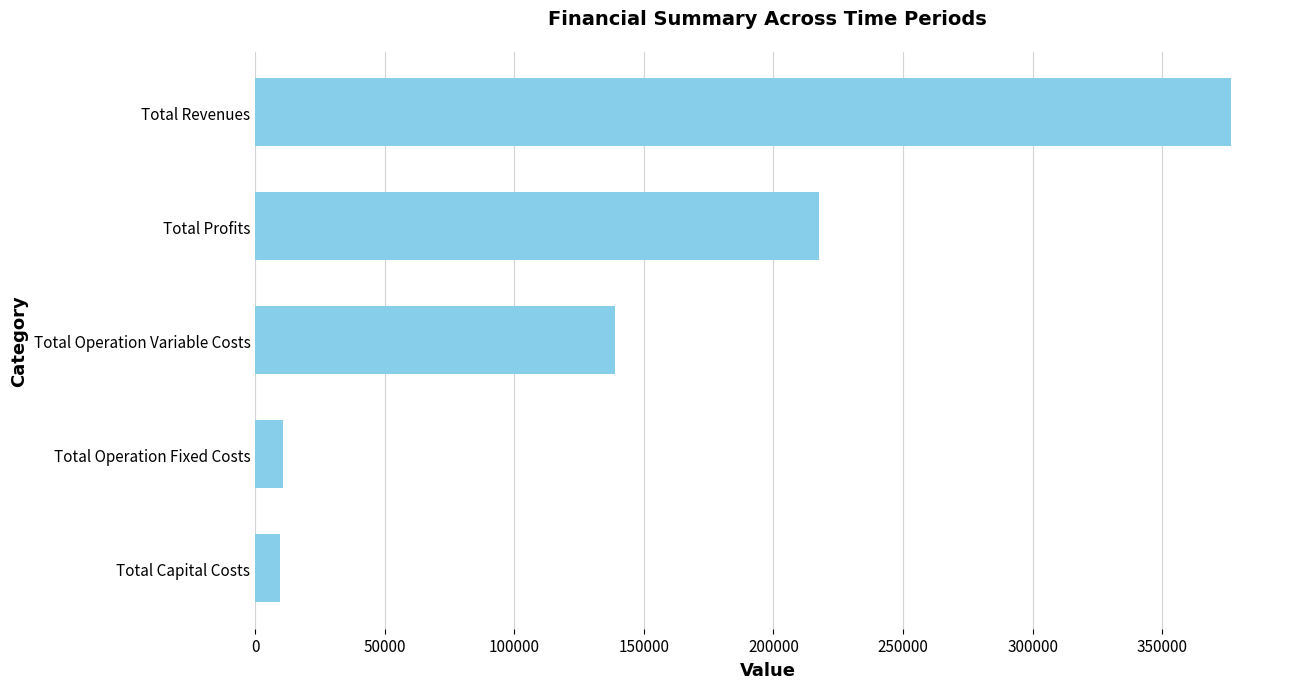

What is the smallest value displayed?

9600.0